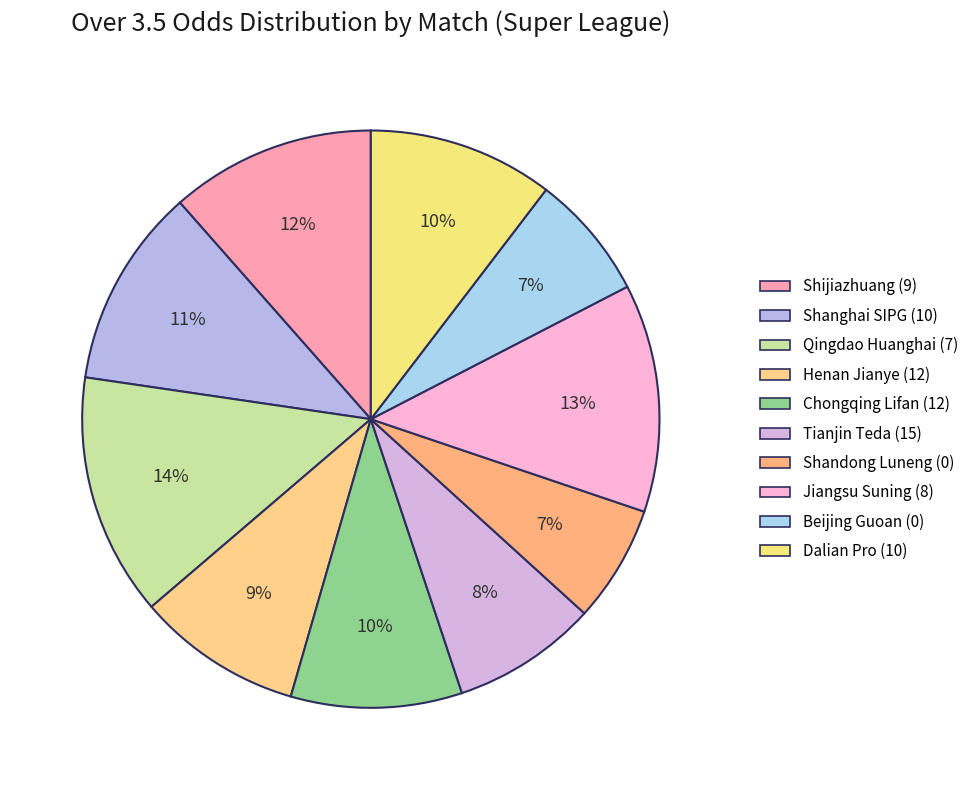

To the nearest percent, what percentage of the pie is Dalian Pro (10)?

10%